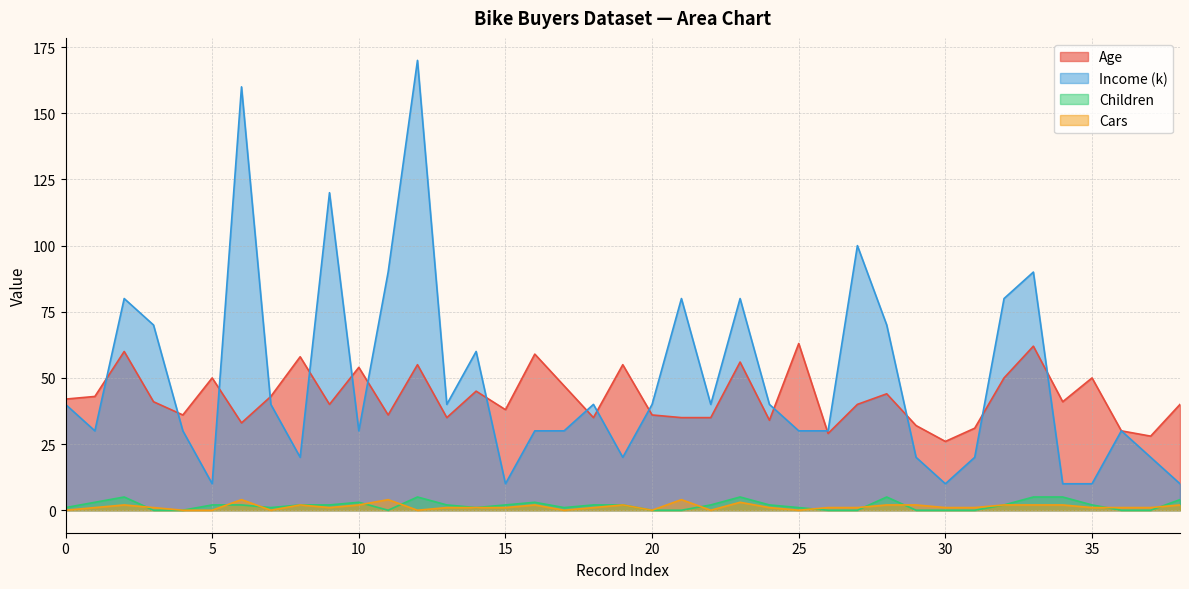

How many interior local valleys does the Cars series have?

7